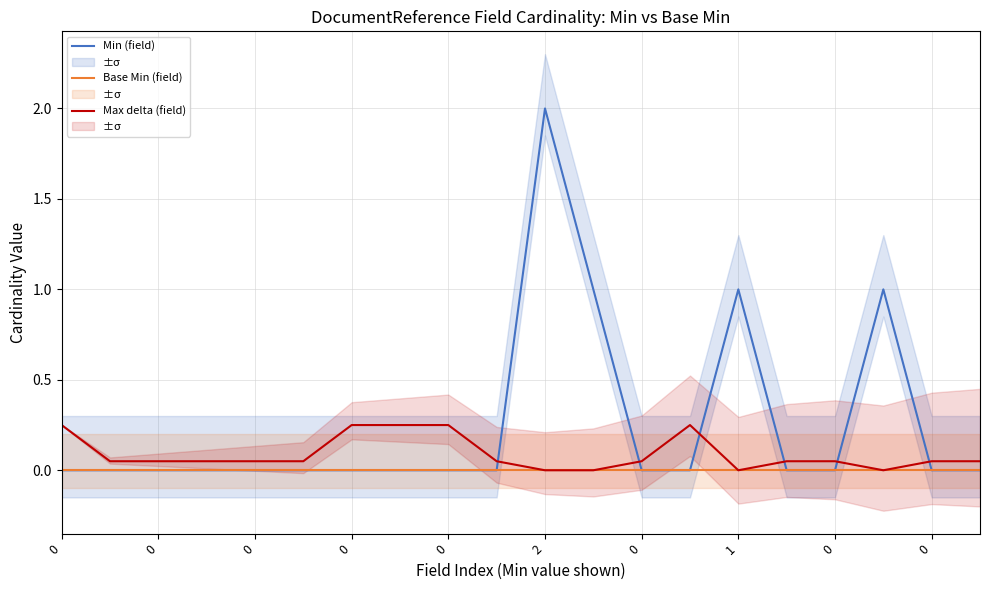

Reading left to right, extract all data points from this chart.

Min (field): 0.0	0.0	0.0	0.0	0.0	0.0	0.0	0.0	0.0	0.0	2.0	1.0	0.0	0.0	1.0	0.0	0.0	1.0	0.0	0.0
Base Min (field): 0.0	0.0	0.0	0.0	0.0	0.0	0.0	0.0	0.0	0.0	0.0	0.0	0.0	0.0	0.0	0.0	0.0	0.0	0.0	0.0
Max delta (field): 0.2	0.1	0.1	0.1	0.1	0.1	0.2	0.2	0.2	0.1	0.0	0.0	0.1	0.2	0.0	0.1	0.1	0.0	0.1	0.1